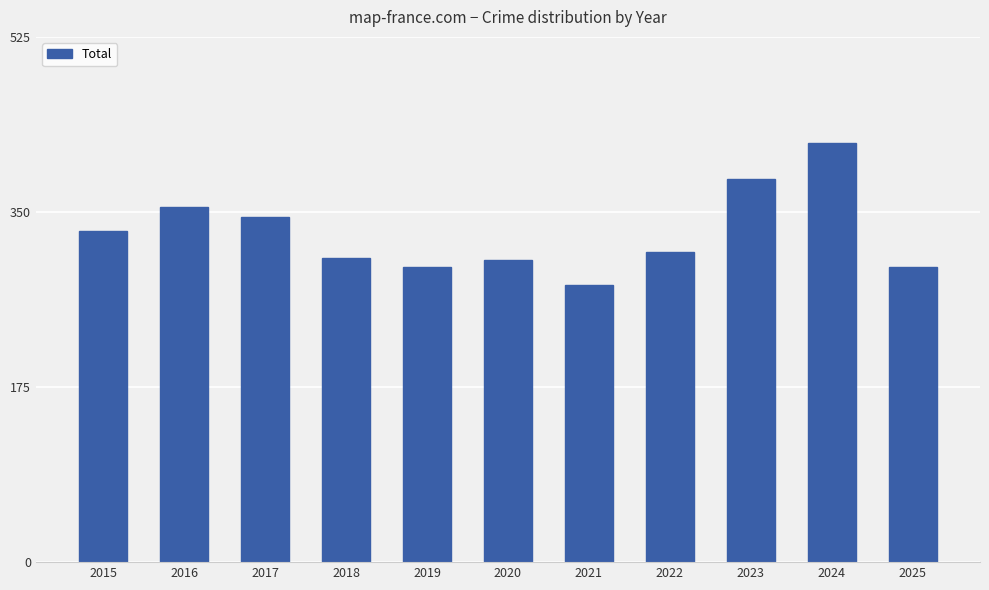

The value at 2024 is 605. True or false?

False